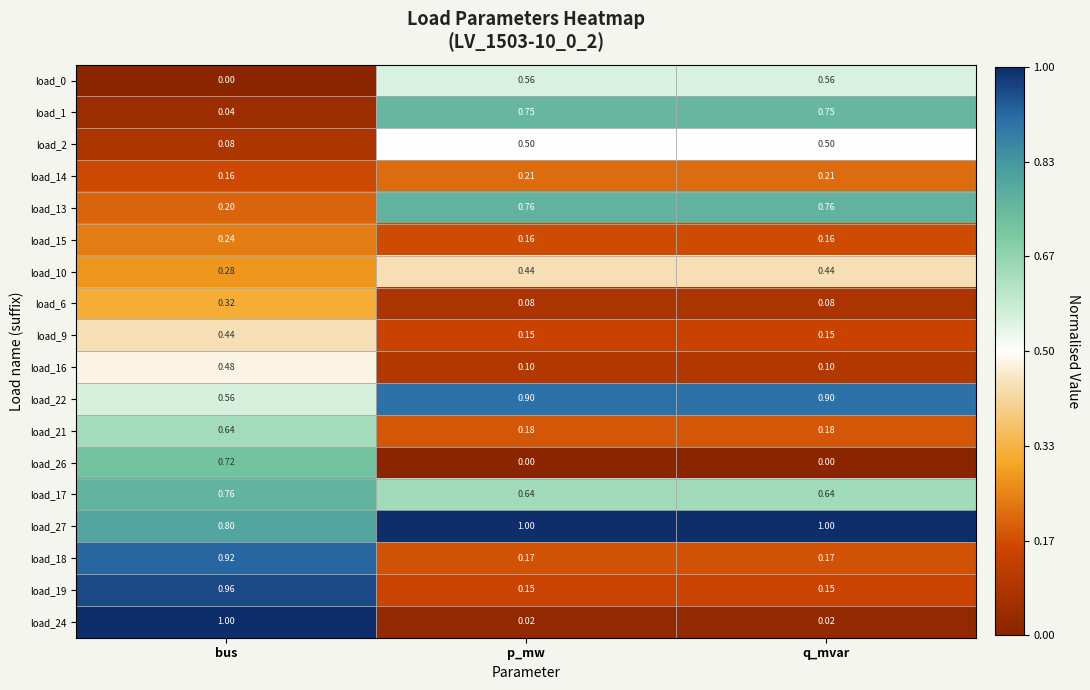

How many categories are shown in the chart?

3